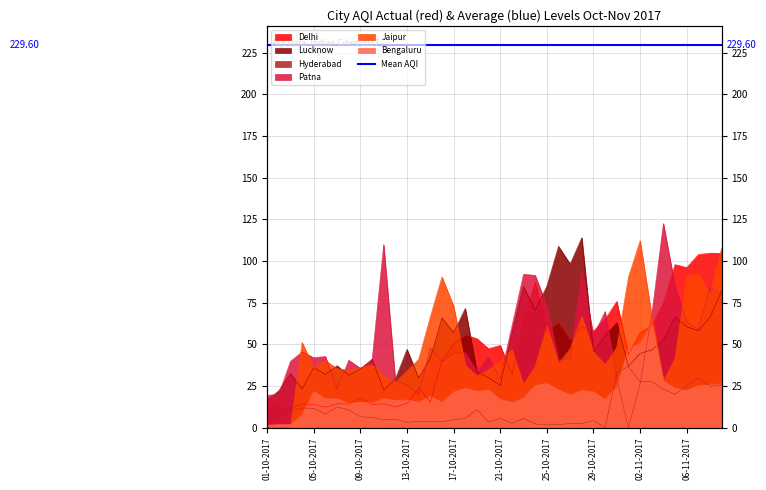

What is the average value of the Patna series?

51.2